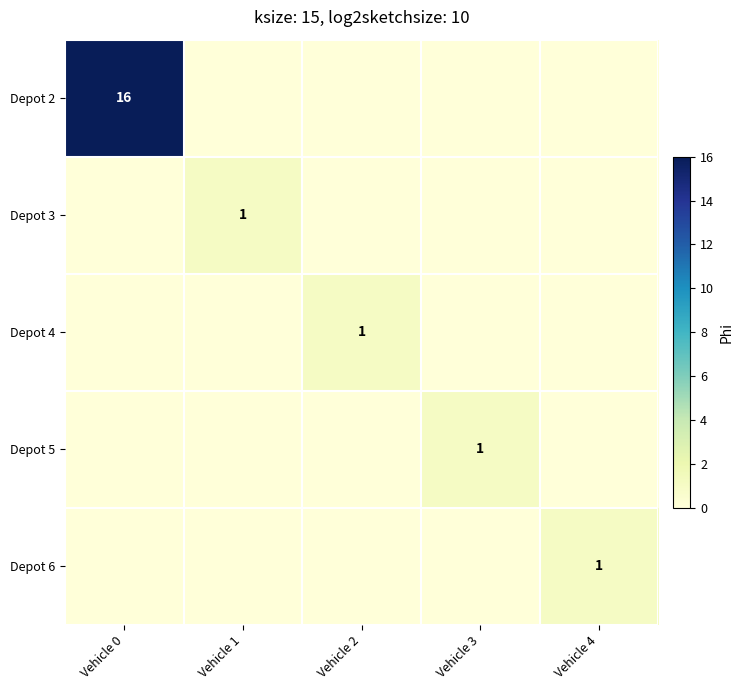

True or false: Depot 5 has a value of 1 at Vehicle 3.

True